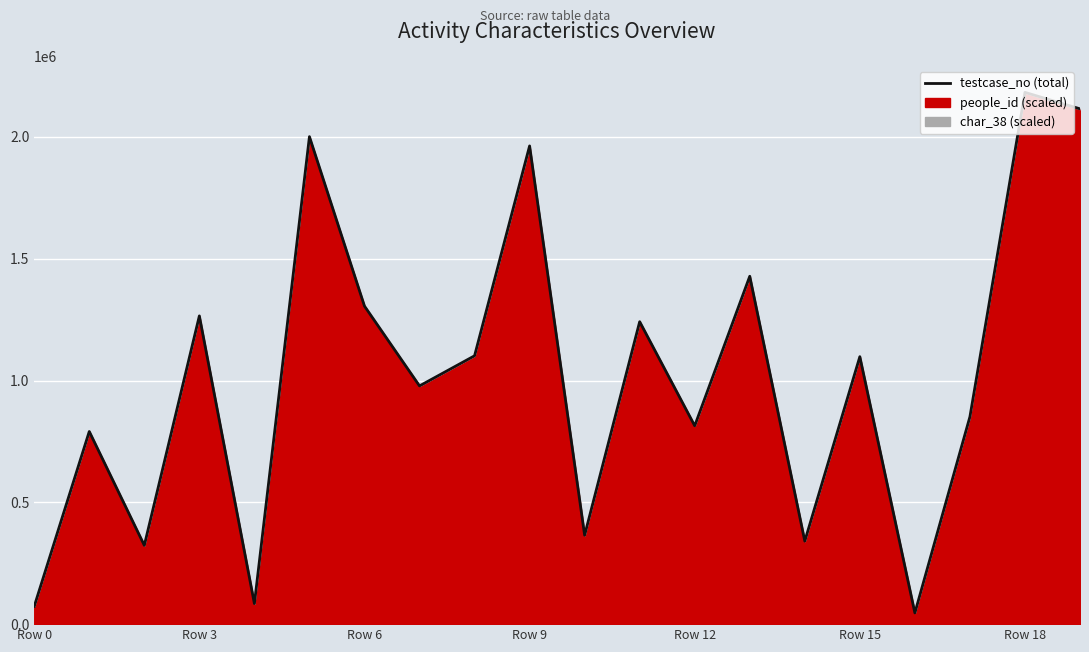

What is the change in value from 7 to 18?

+1205162.0